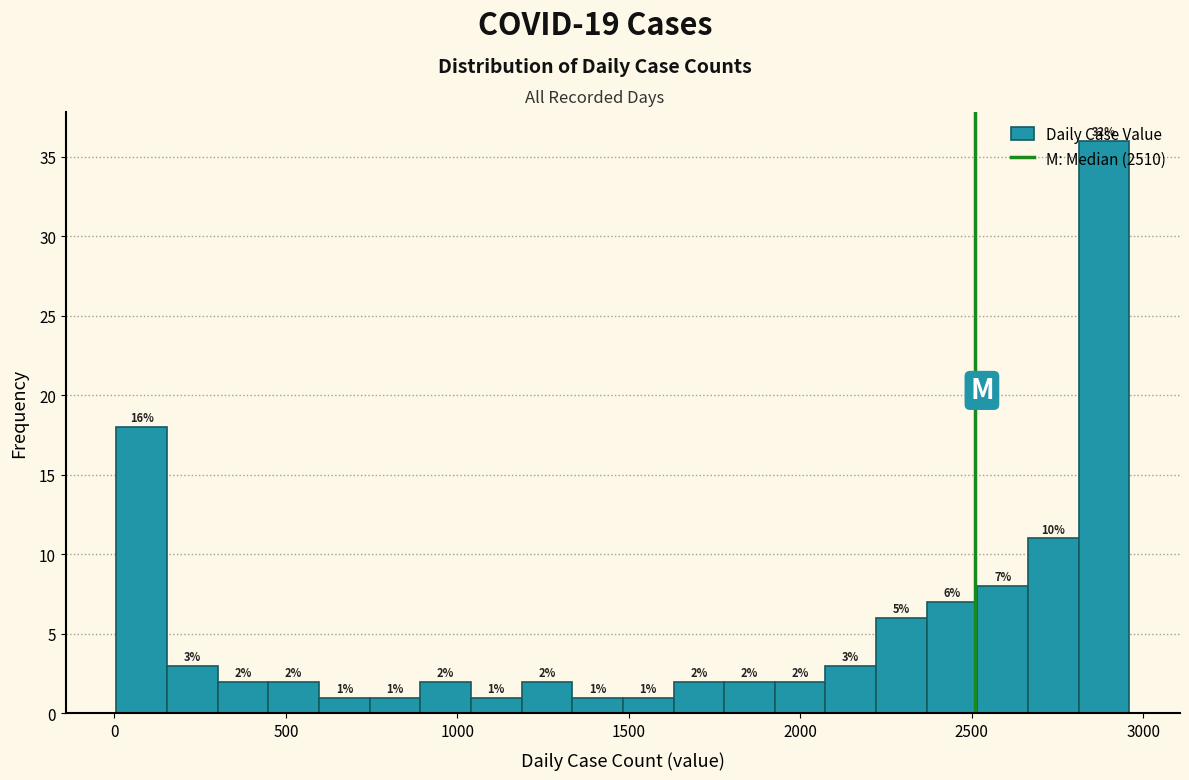

Around what value on the x-axis is the tallest bar? Give the approximate position of its centre, as read against the axis.

2900